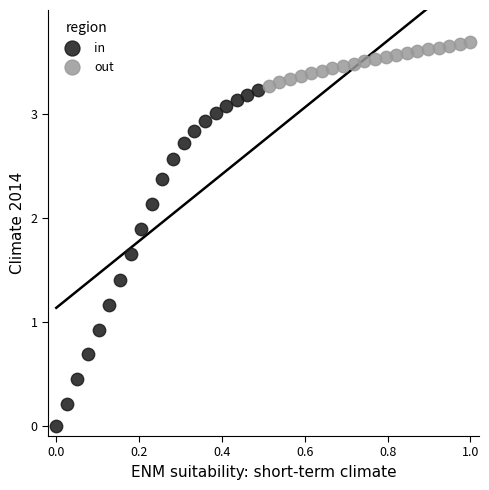

Which series has the largest Y range (max minus min)?

in